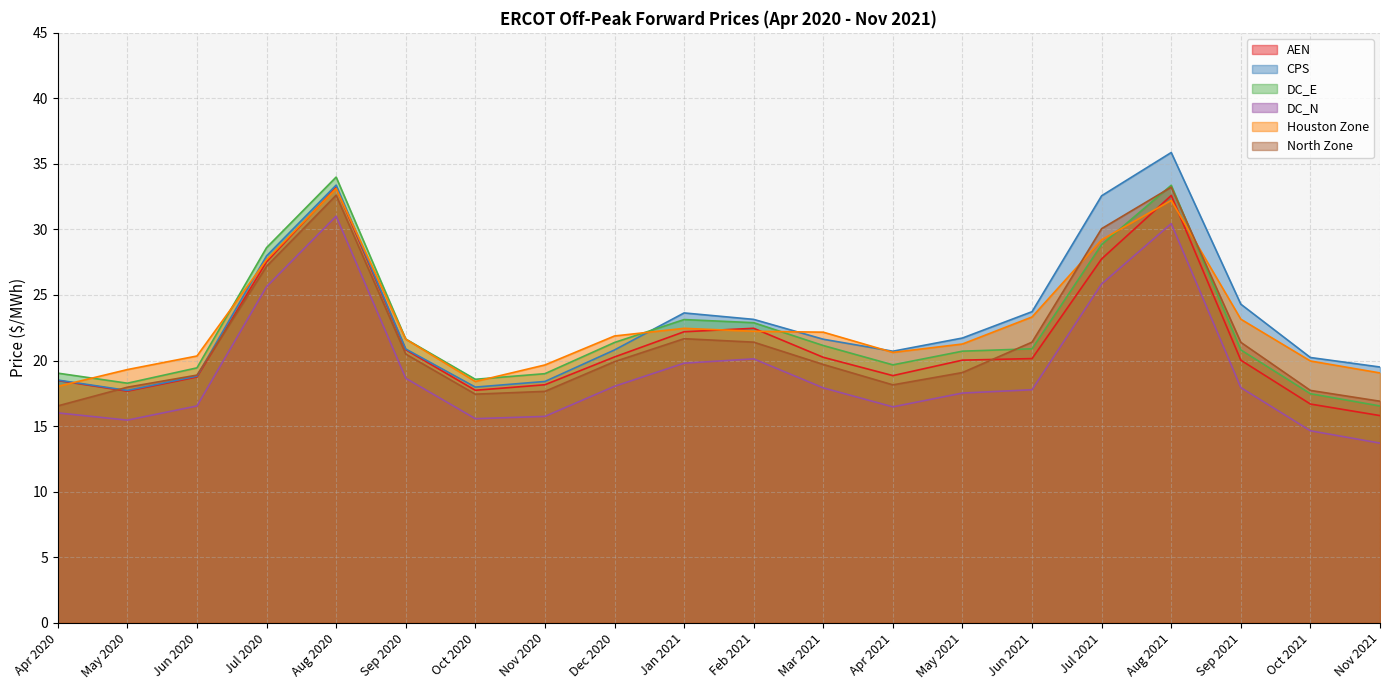

How many values in the Houston Zone series are below 21?

8